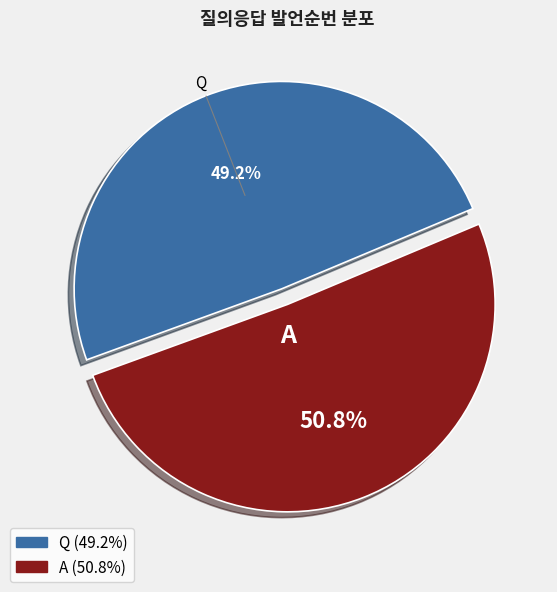

Count the number of slices in the pie.

2